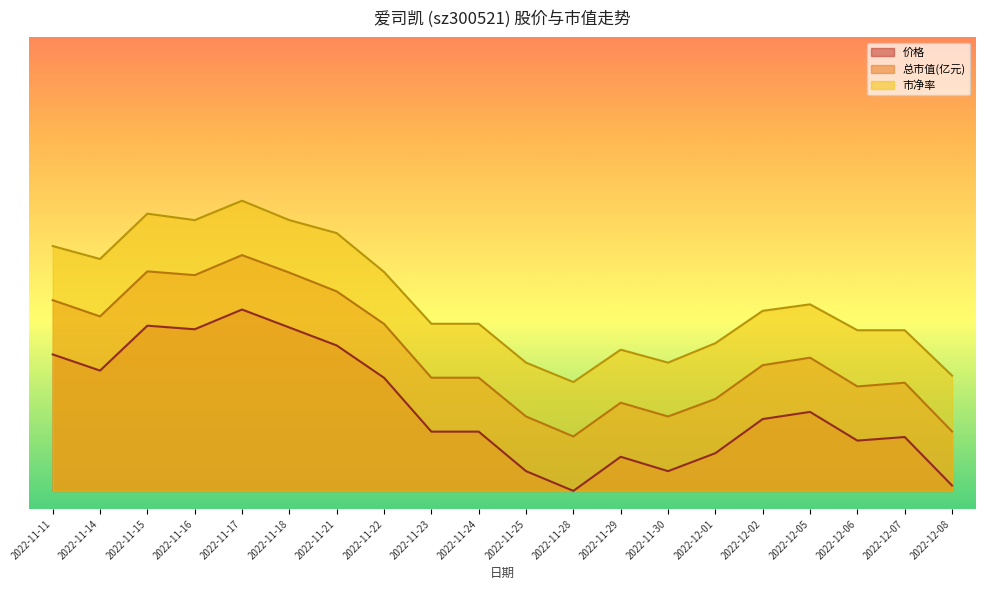

Reading right to left, transcribe all the data shown in this chart.

价格: 2022-12-08=0.3	2022-12-07=3.0	2022-12-06=2.8	2022-12-05=4.4	2022-12-02=4.0	2022-12-01=2.1	2022-11-30=1.1	2022-11-29=1.9	2022-11-28=0.0	2022-11-25=1.1	2022-11-24=3.3	2022-11-23=3.3	2022-11-22=6.2	2022-11-21=8.0	2022-11-18=9.0	2022-11-17=10.0	2022-11-16=8.9	2022-11-15=9.1	2022-11-14=6.6	2022-11-11=7.5
总市值(亿元): 2022-12-08=3.3	2022-12-07=6.0	2022-12-06=5.8	2022-12-05=7.3	2022-12-02=6.9	2022-12-01=5.1	2022-11-30=4.1	2022-11-29=4.9	2022-11-28=3.0	2022-11-25=4.1	2022-11-24=6.2	2022-11-23=6.2	2022-11-22=9.2	2022-11-21=11.0	2022-11-18=12.0	2022-11-17=13.0	2022-11-16=11.9	2022-11-15=12.1	2022-11-14=9.6	2022-11-11=10.5
市净率: 2022-12-08=6.4	2022-12-07=8.9	2022-12-06=8.9	2022-12-05=10.3	2022-12-02=9.9	2022-12-01=8.1	2022-11-30=7.1	2022-11-29=7.8	2022-11-28=6.0	2022-11-25=7.1	2022-11-24=9.2	2022-11-23=9.2	2022-11-22=12.1	2022-11-21=14.2	2022-11-18=14.9	2022-11-17=16.0	2022-11-16=14.9	2022-11-15=15.3	2022-11-14=12.8	2022-11-11=13.5